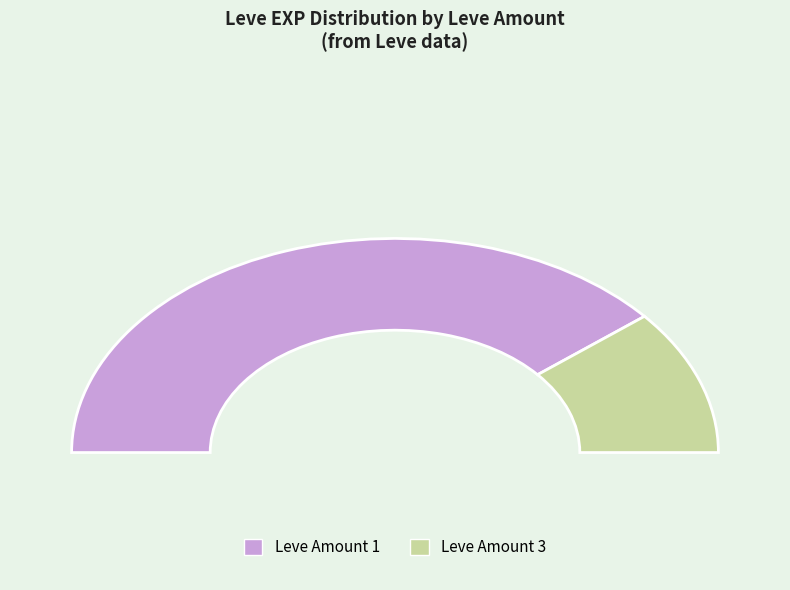

Does any single category account for the majority?

No